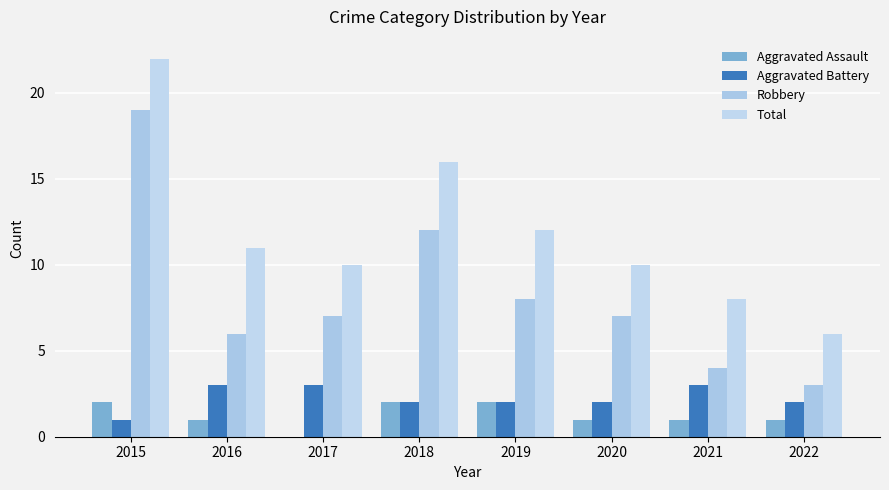

How many data points does each series have?

8